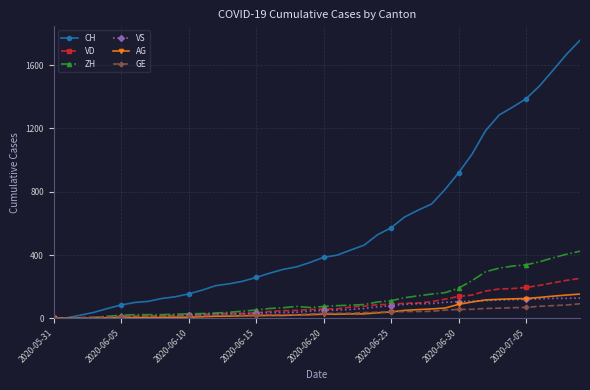

What is the difference between the maximum and second lowest values in the GE series?

91